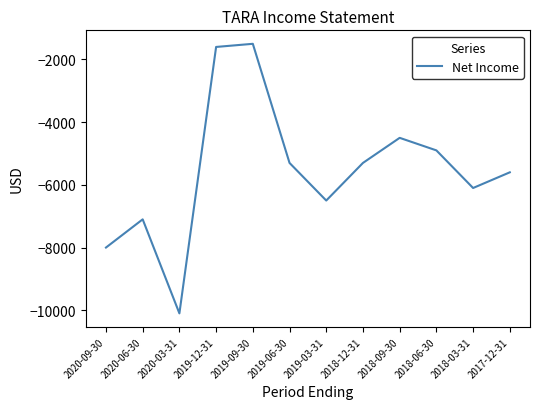

Read the value at 2019-09-30.

-1500